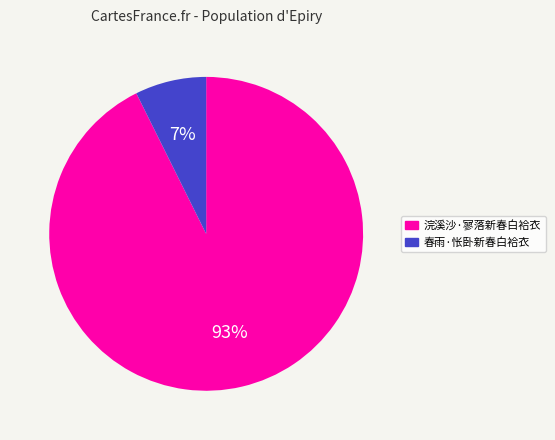

The 春雨·怅卧新春白袷衣 slice represents 16% of the pie. True or false?

False